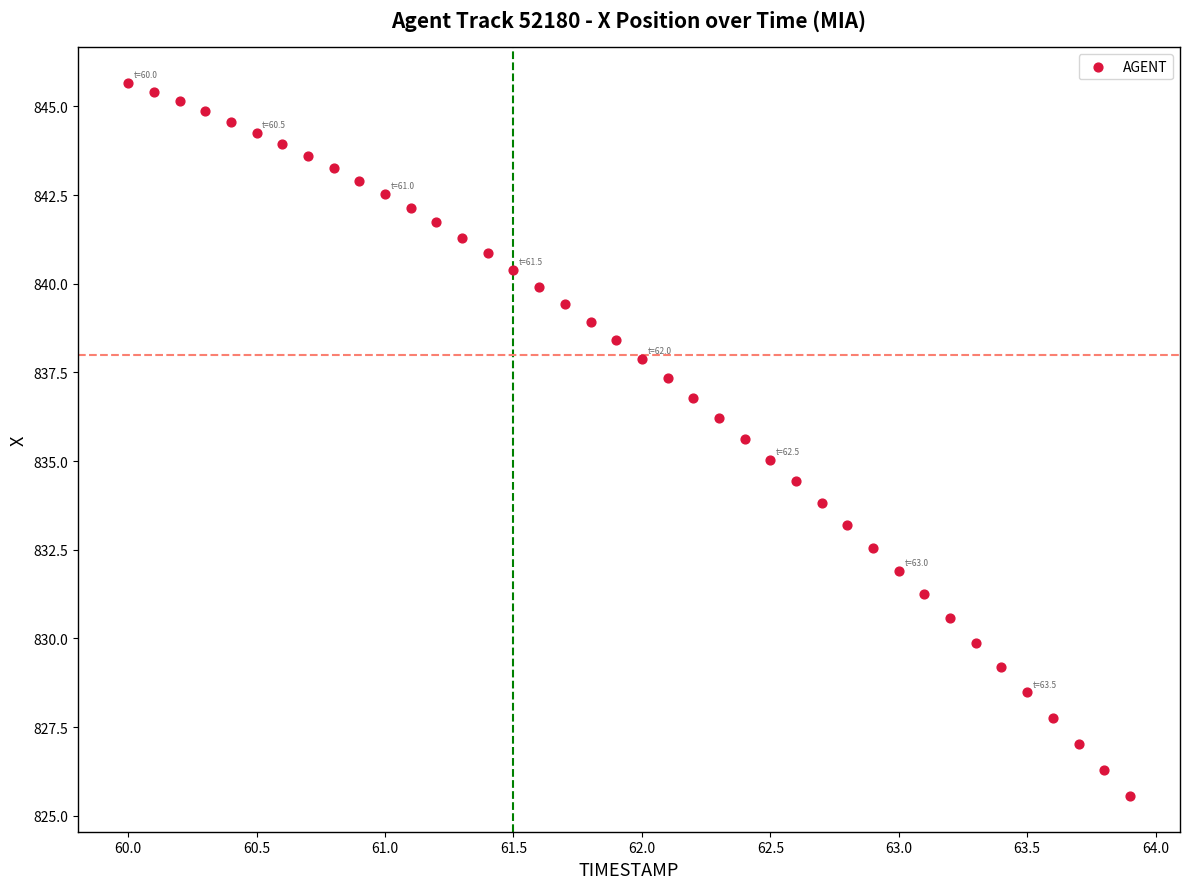

What is the range of Y values (max minus min)?

20.1